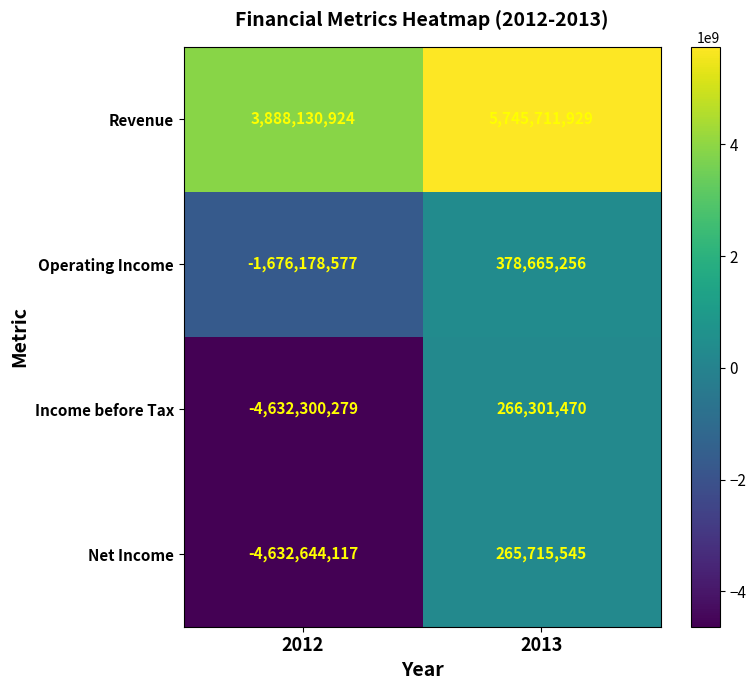

What is the average value of the Income before Tax series?

-2182999404